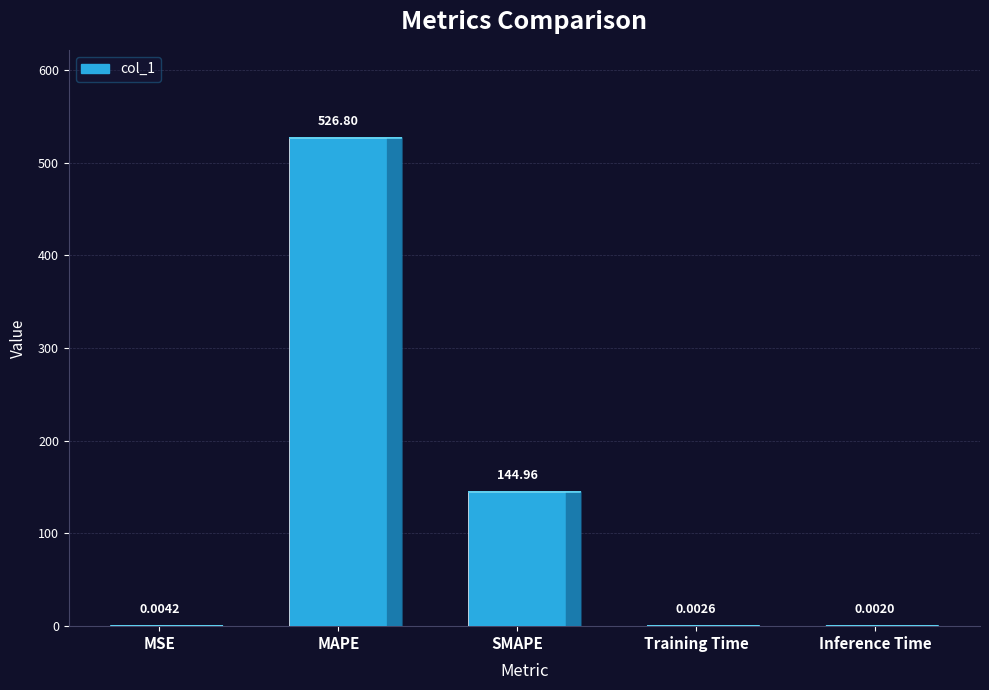

Which label corresponds to the largest value in the chart?

MAPE